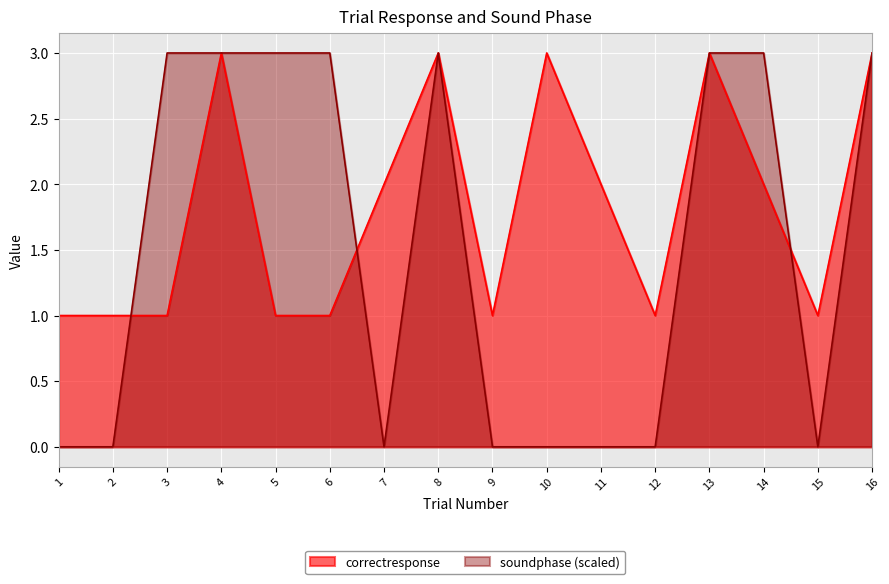

What are all the series names shown in the legend?

correctresponse, soundphase (scaled)